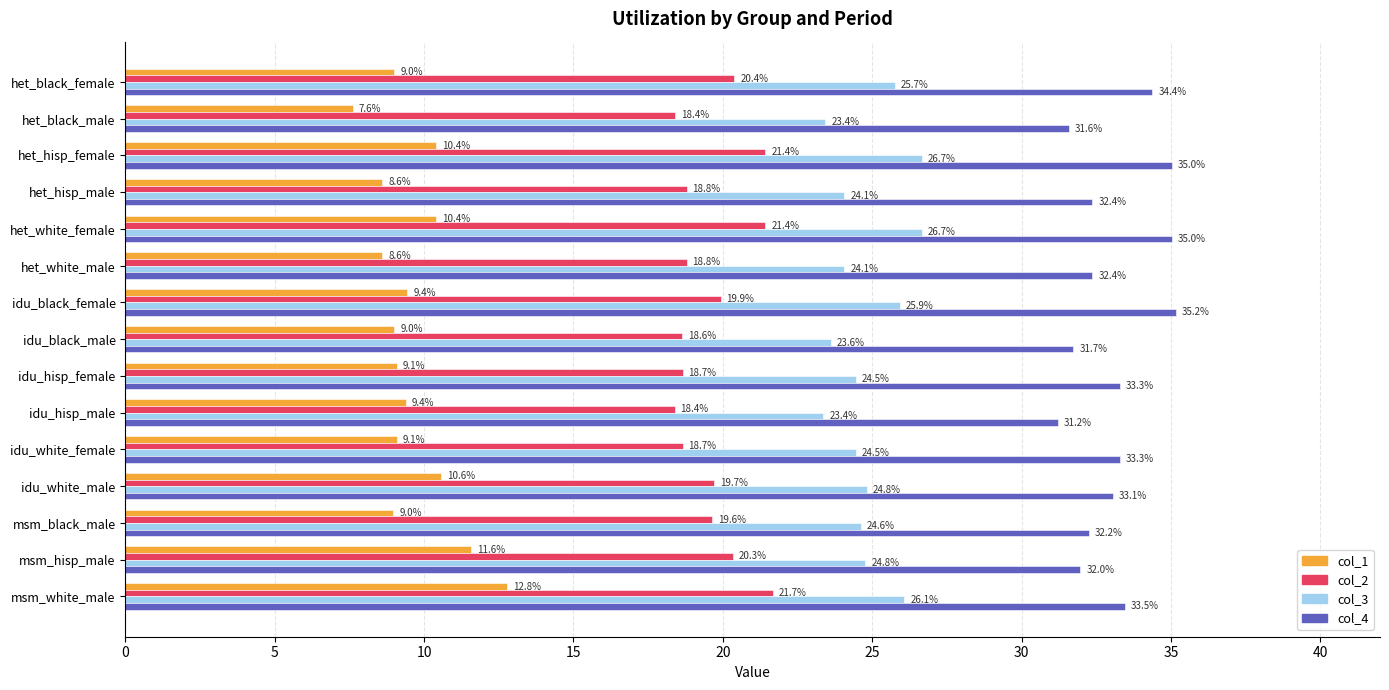

At which category is the sum across all series the highest?

msm_white_male